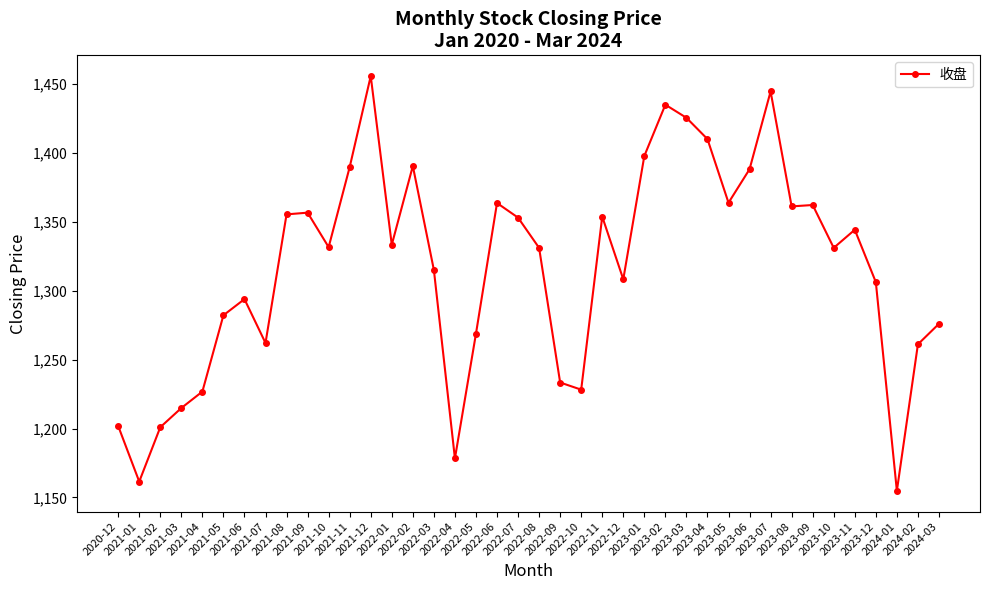

What is the difference between the maximum and minimum values?

300.9